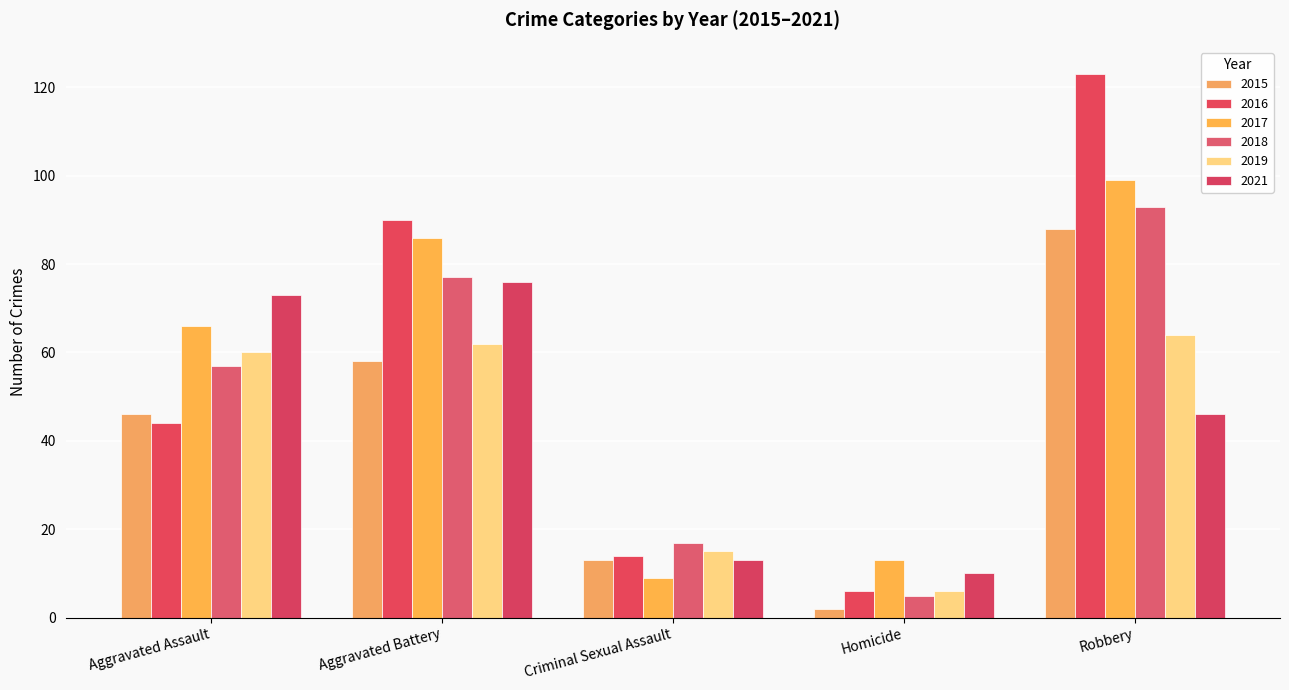

What is the greatest value displayed?

123